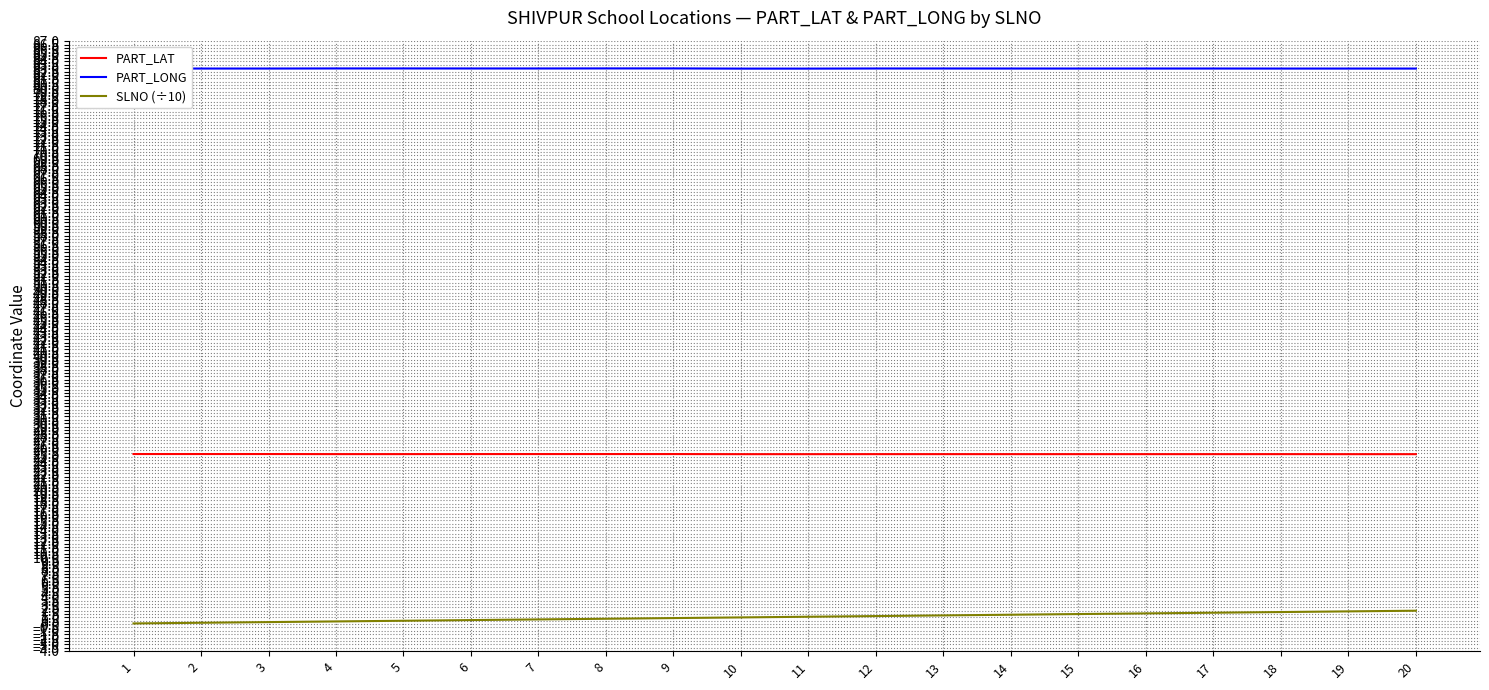

What is the lowest value of the PART_LONG series?

82.9